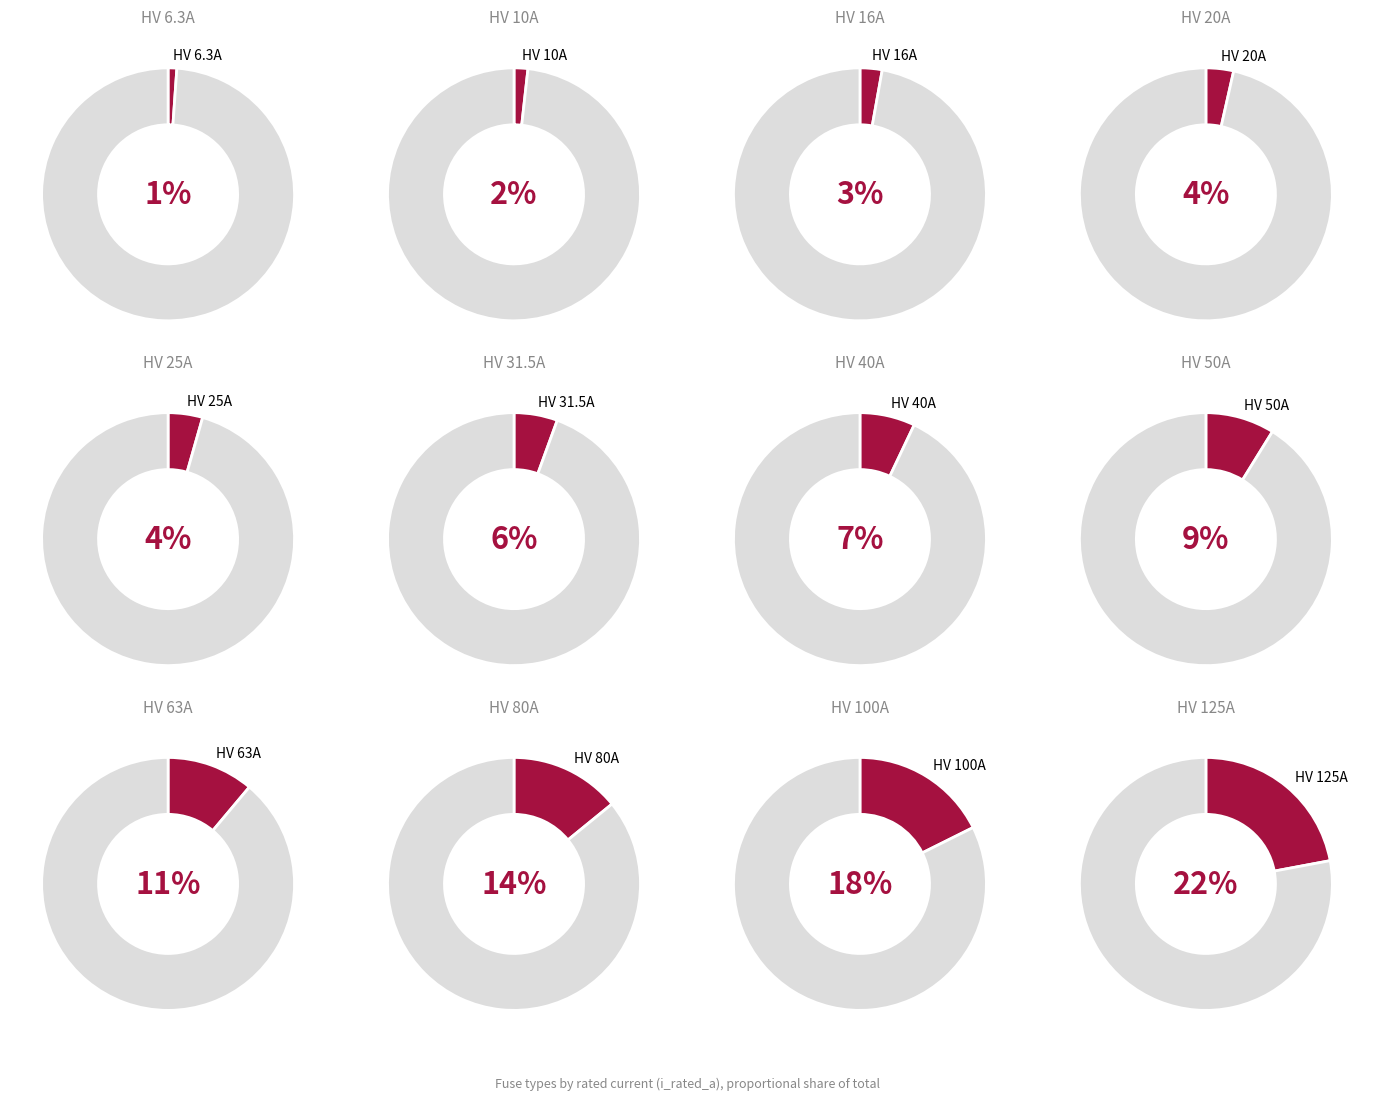

To the nearest percent, what portion does HV 125A represent?

22%